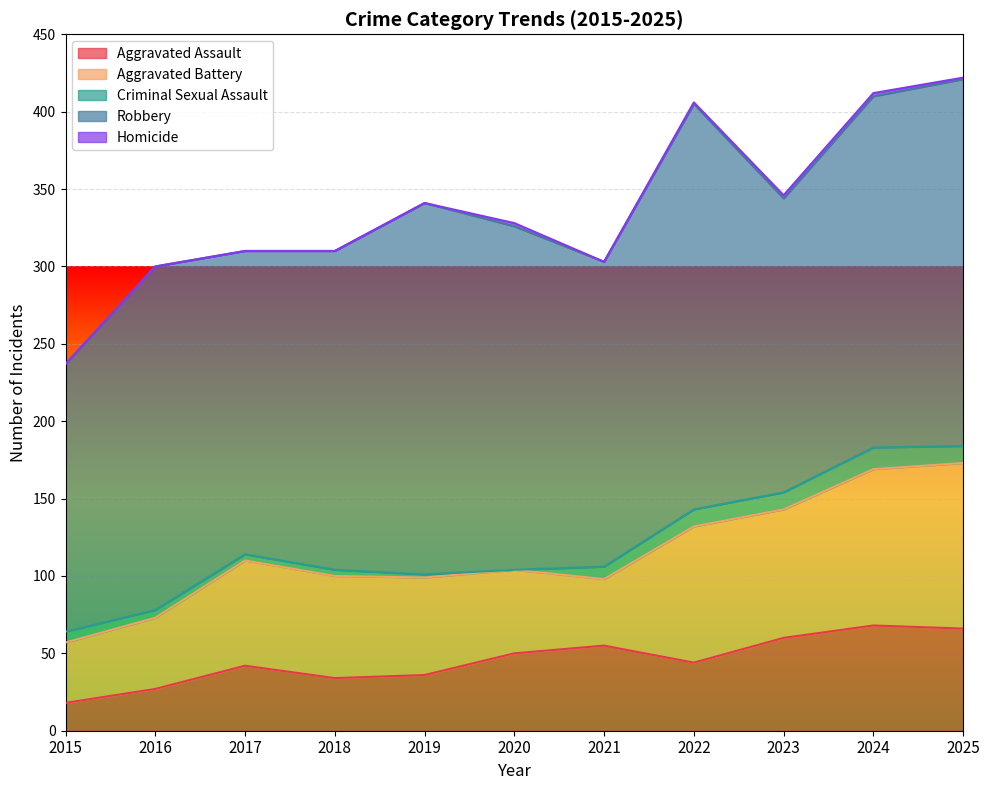

Reading left to right, transcribe all the data shown in this chart.

Aggravated Assault: 2015=18	2016=27	2017=42	2018=34	2019=36	2020=50	2021=55	2022=44	2023=60	2024=68	2025=66
Aggravated Battery: 2015=39	2016=46	2017=68	2018=66	2019=63	2020=54	2021=43	2022=88	2023=83	2024=101	2025=107
Criminal Sexual Assault: 2015=7	2016=5	2017=4	2018=4	2019=2	2020=0	2021=8	2022=11	2023=11	2024=14	2025=11
Robbery: 2015=173	2016=222	2017=196	2018=206	2019=240	2020=222	2021=197	2022=262	2023=190	2024=227	2025=237
Homicide: 2015=0	2016=0	2017=0	2018=0	2019=0	2020=2	2021=0	2022=1	2023=2	2024=2	2025=1